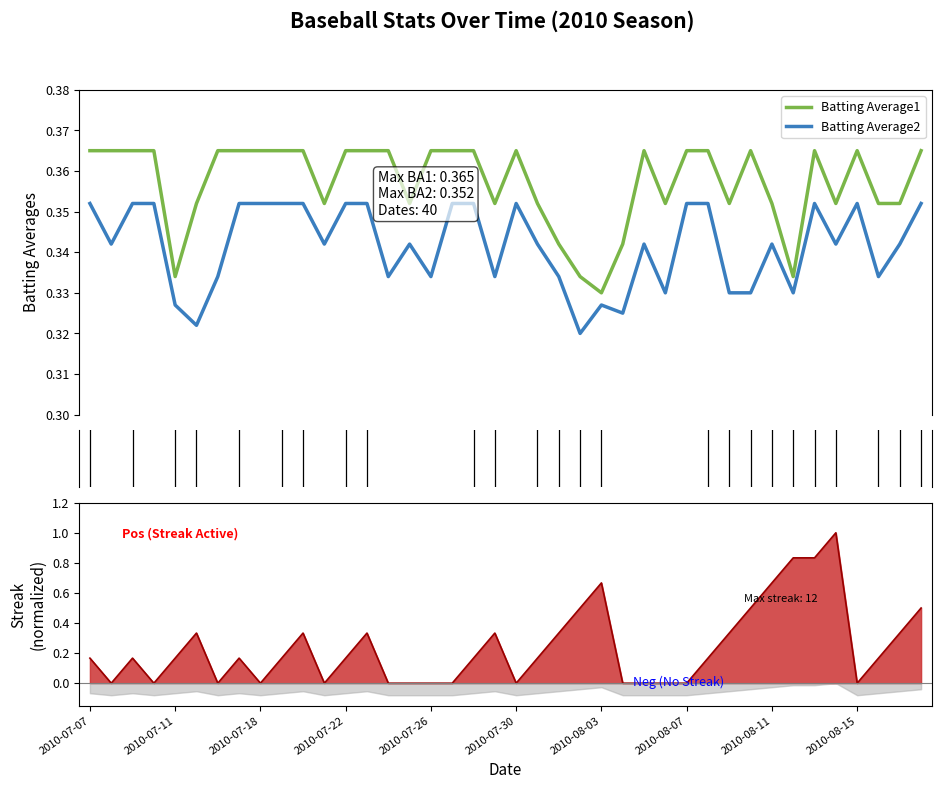

List the series in order of their peak value, lowest first.

Batting Average2, Batting Average1